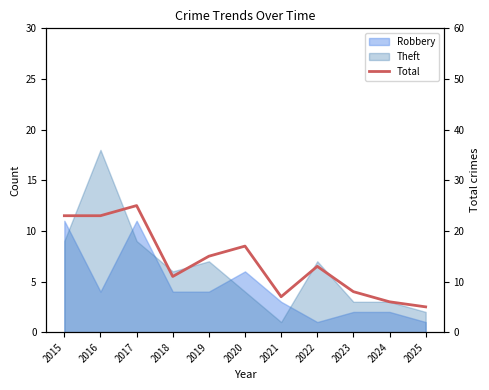

Rank the categories by value from highest to lowest.

2017, 2015, 2016, 2020, 2019, 2022, 2018, 2023, 2021, 2024, 2025